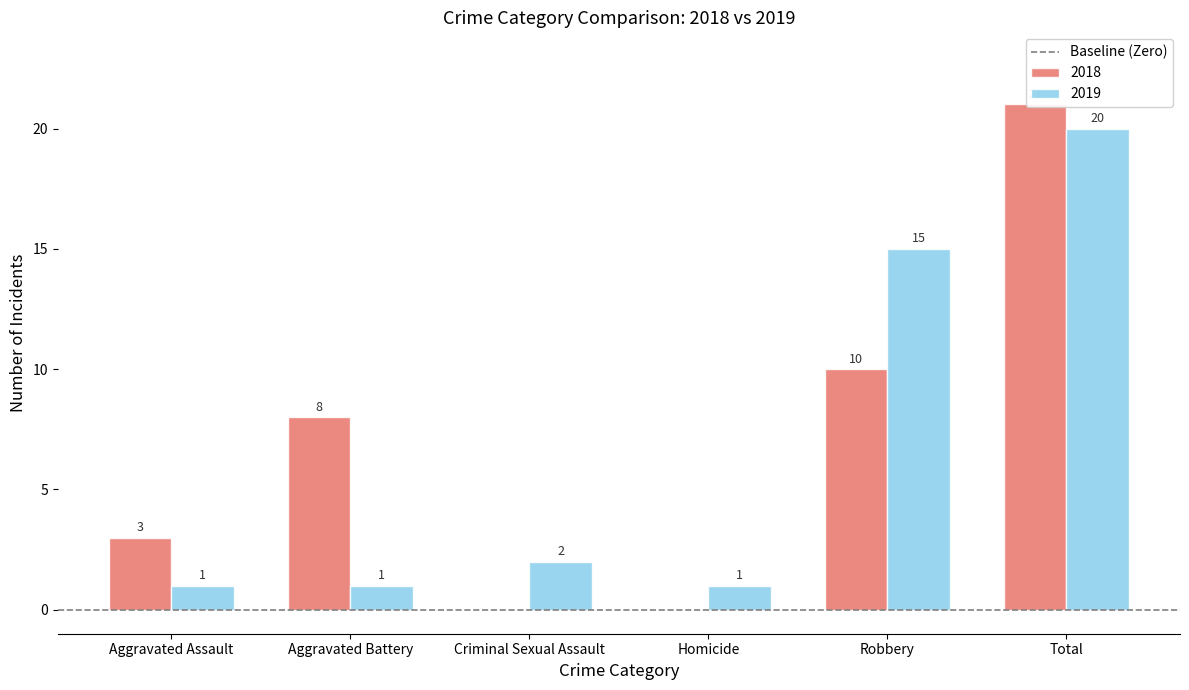

Between Homicide and Robbery, which series saw the biggest shift?

2019